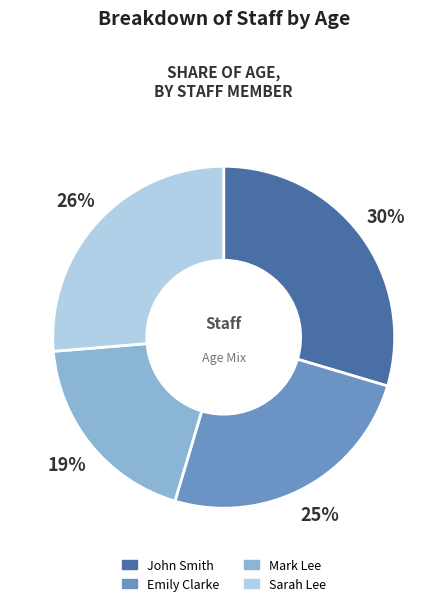

Which category has the smallest portion of the pie?

Mark Lee